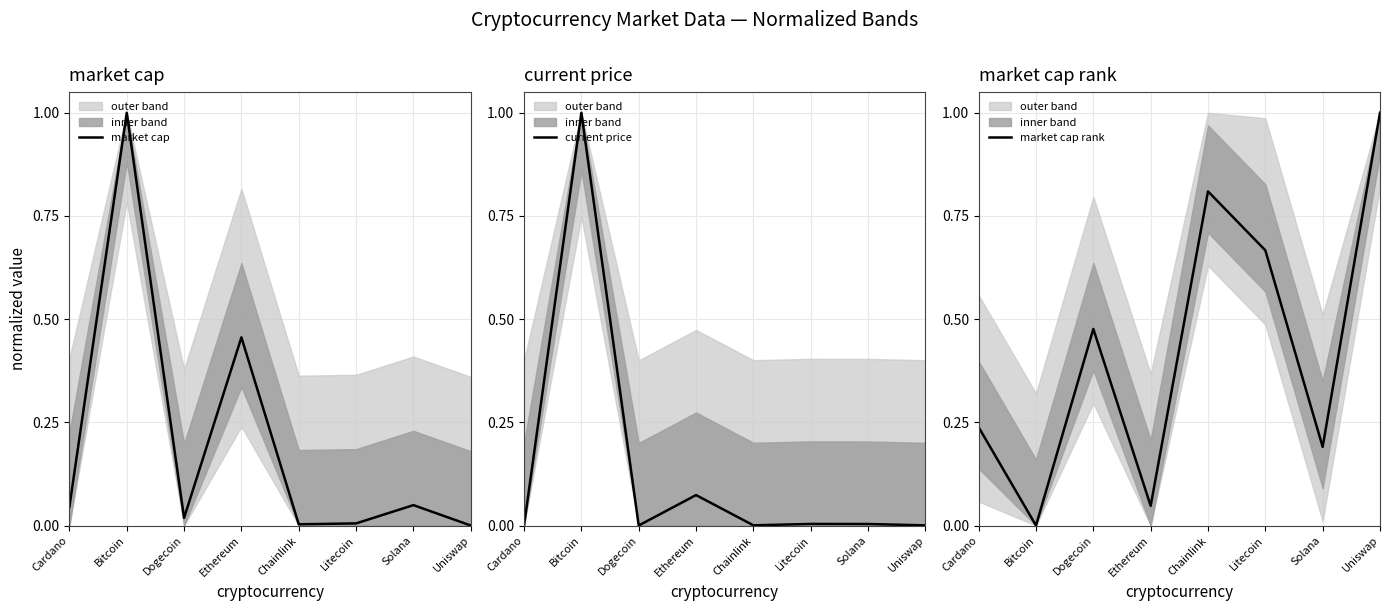

True or false: market cap rank has a value of 0.6 at Bitcoin.

False